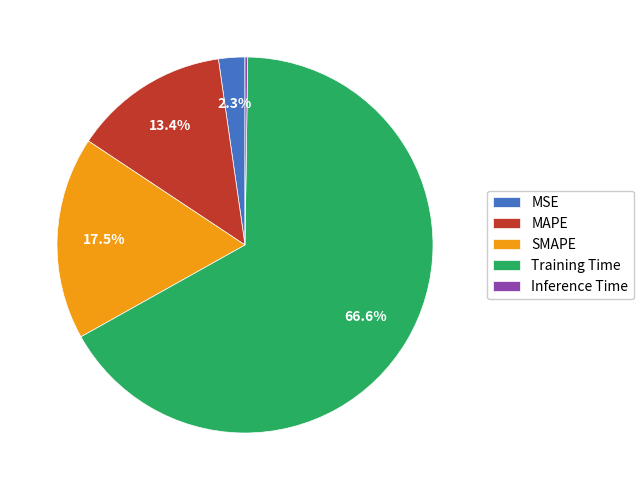

Is there a majority slice in this chart?

Yes